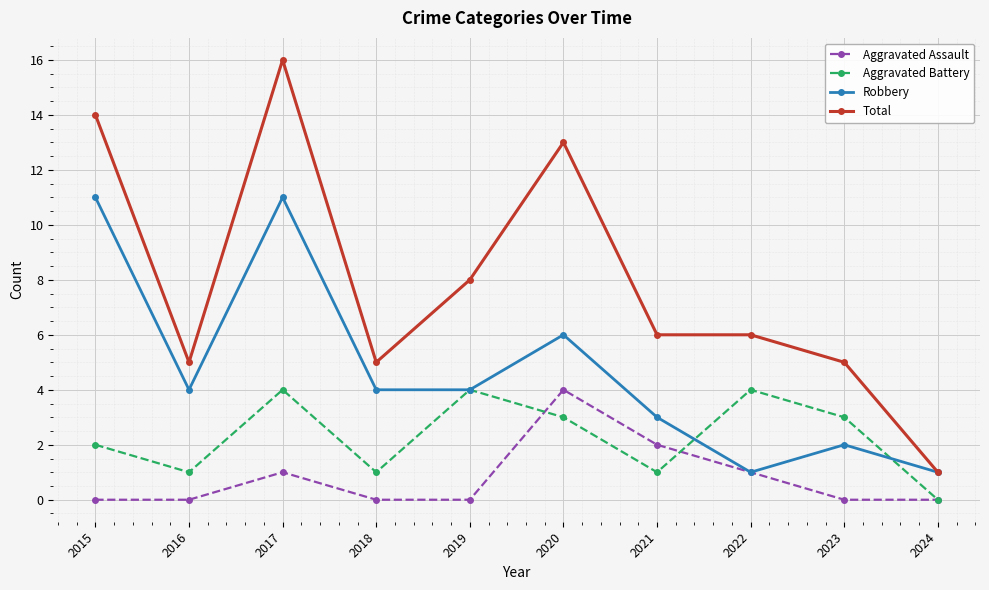

How many Aggravated Assault values are between 0 and 1?

8